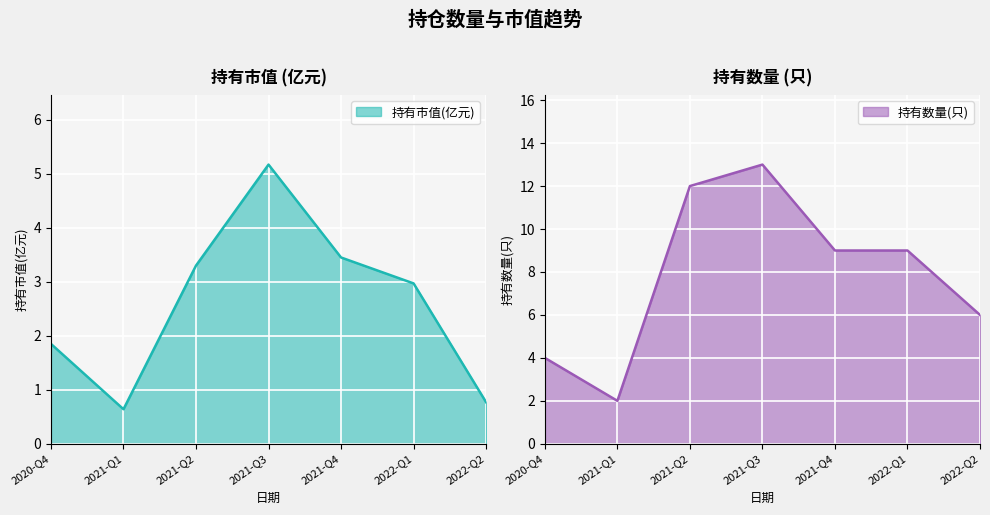

Rank the series by their maximum value, from lowest to highest.

持有市值(亿元), 持有数量(只)